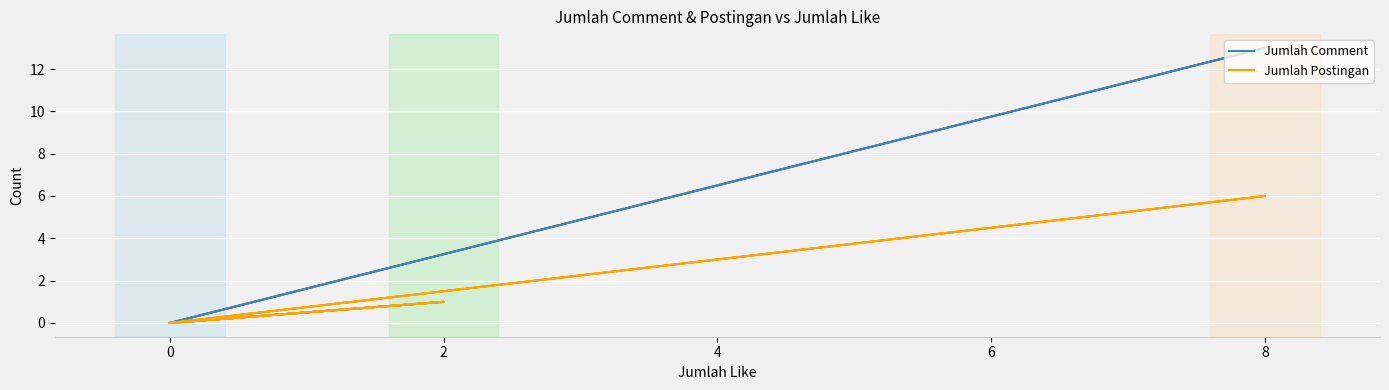

Which series has the widest spread of values?

Jumlah Comment